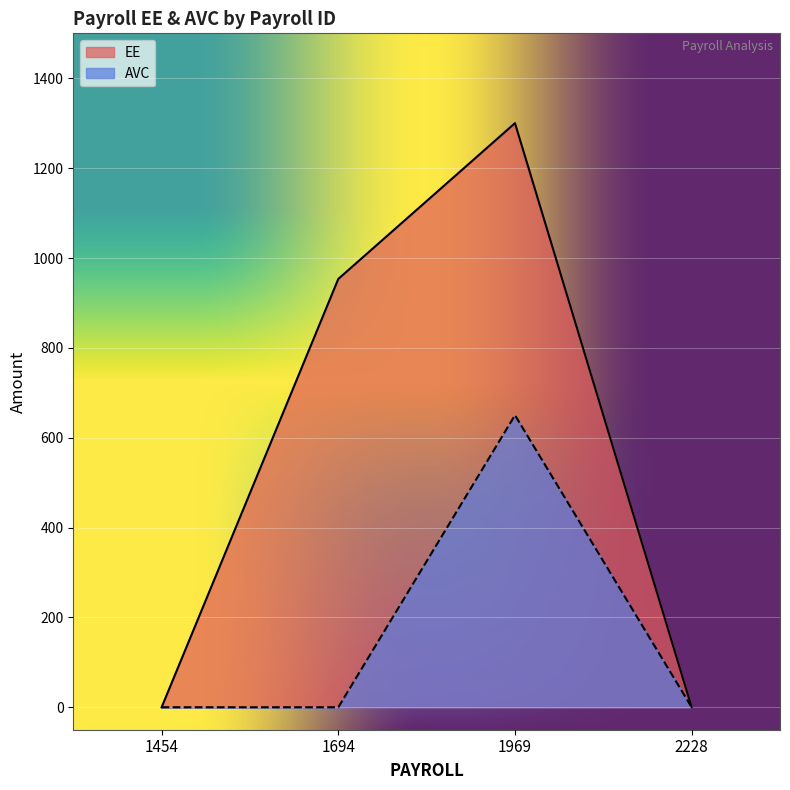

Which series has the widest spread of values?

EE